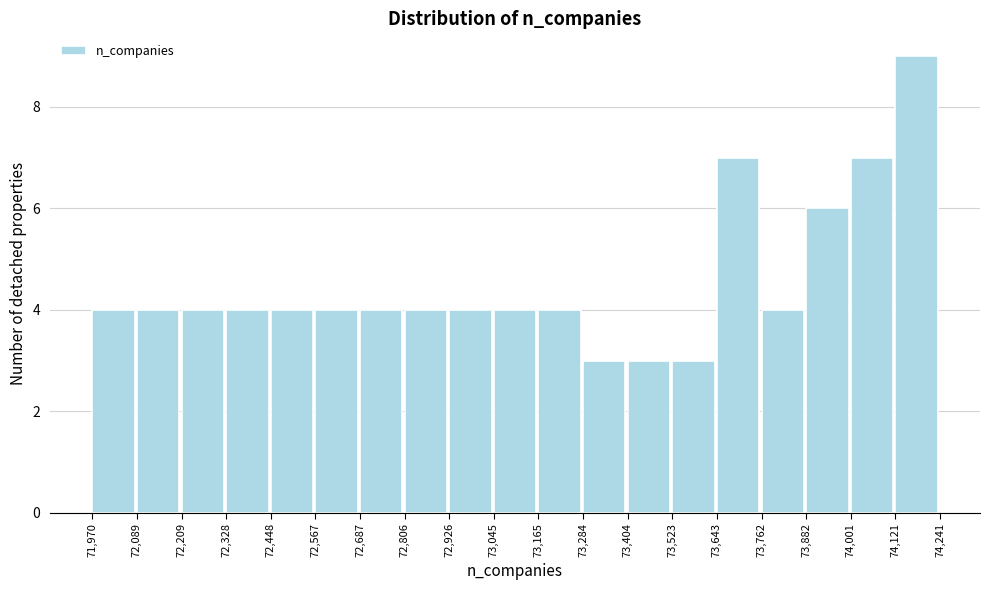

Reading left to right, transcribe this chart: for each bar, give the range it covers on the x-axis and its height. The values are not printed on the chart, so give them approximately, as read against the axis.

71,970 to 72,089: 4
72,089 to 72,209: 4
72,209 to 72,328: 4
72,328 to 72,448: 4
72,448 to 72,567: 4
72,567 to 72,687: 4
72,687 to 72,806: 4
72,806 to 72,926: 4
72,926 to 73,045: 4
73,045 to 73,165: 4
73,165 to 73,284: 4
73,284 to 73,404: 3
73,404 to 73,523: 3
73,523 to 73,643: 3
73,643 to 73,762: 7
73,762 to 73,882: 4
73,882 to 74,001: 6
74,001 to 74,121: 7
74,121 to 74,241: 9